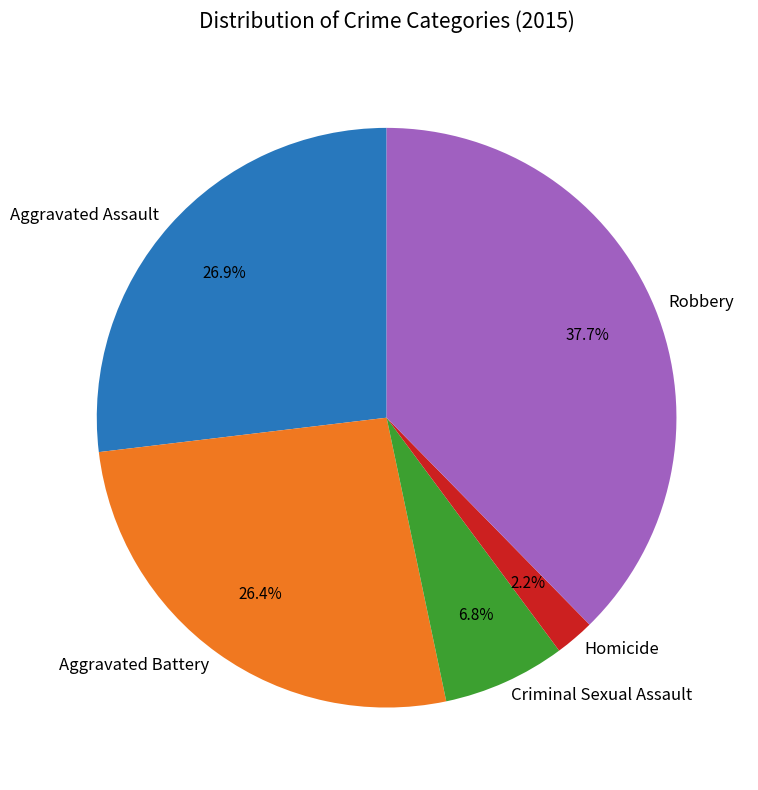

Count the number of slices in the pie.

5